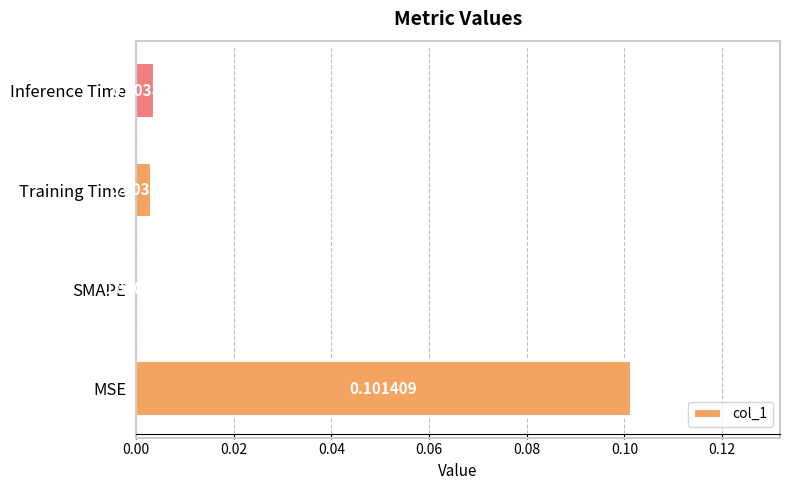

At which category does the chart reach its peak across all series?

MSE